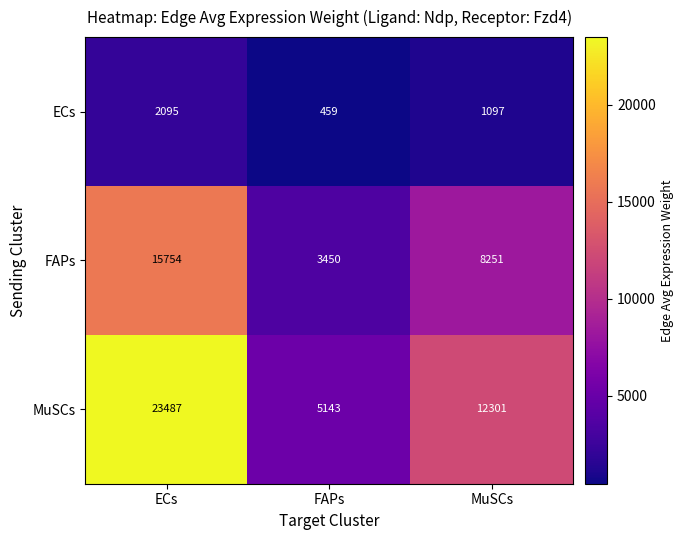

What is the average value of the ECs series?

1217